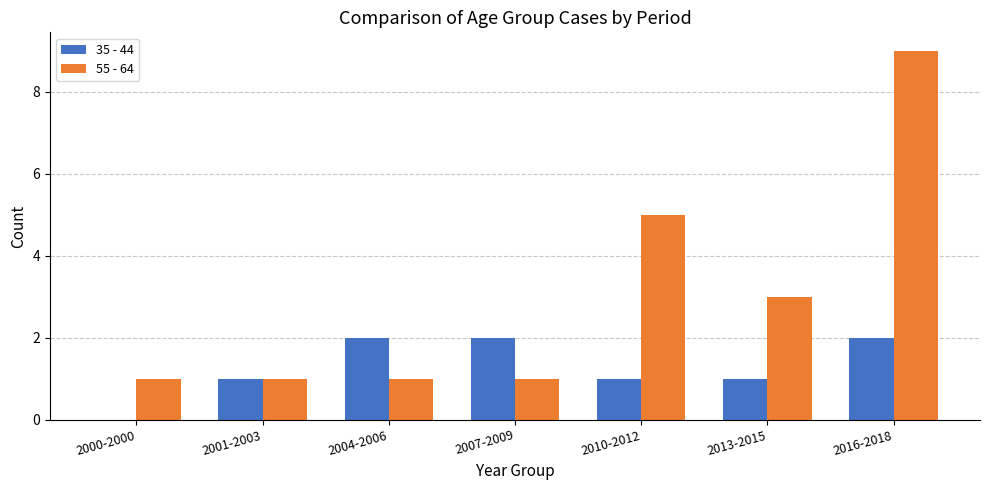

What is the greatest value displayed?

9